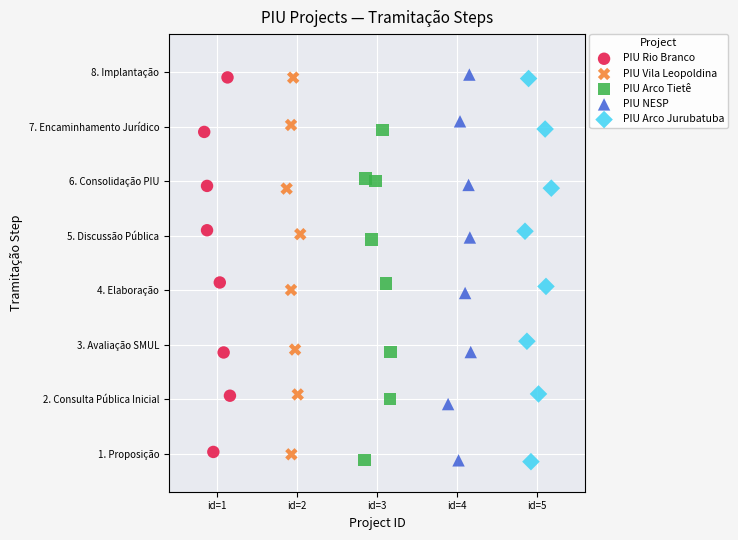

What are all the series names shown in the legend?

PIU Rio Branco, PIU Vila Leopoldina, PIU Arco Tietê, PIU NESP, PIU Arco Jurubatuba